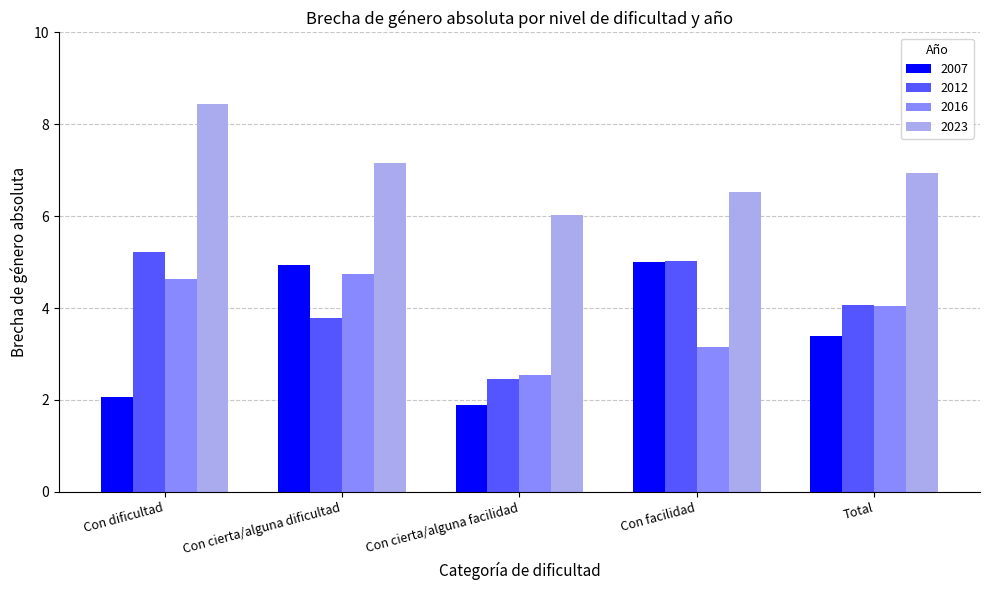

Between Con dificultad and Con cierta/alguna facilidad, which series saw the biggest shift?

2012